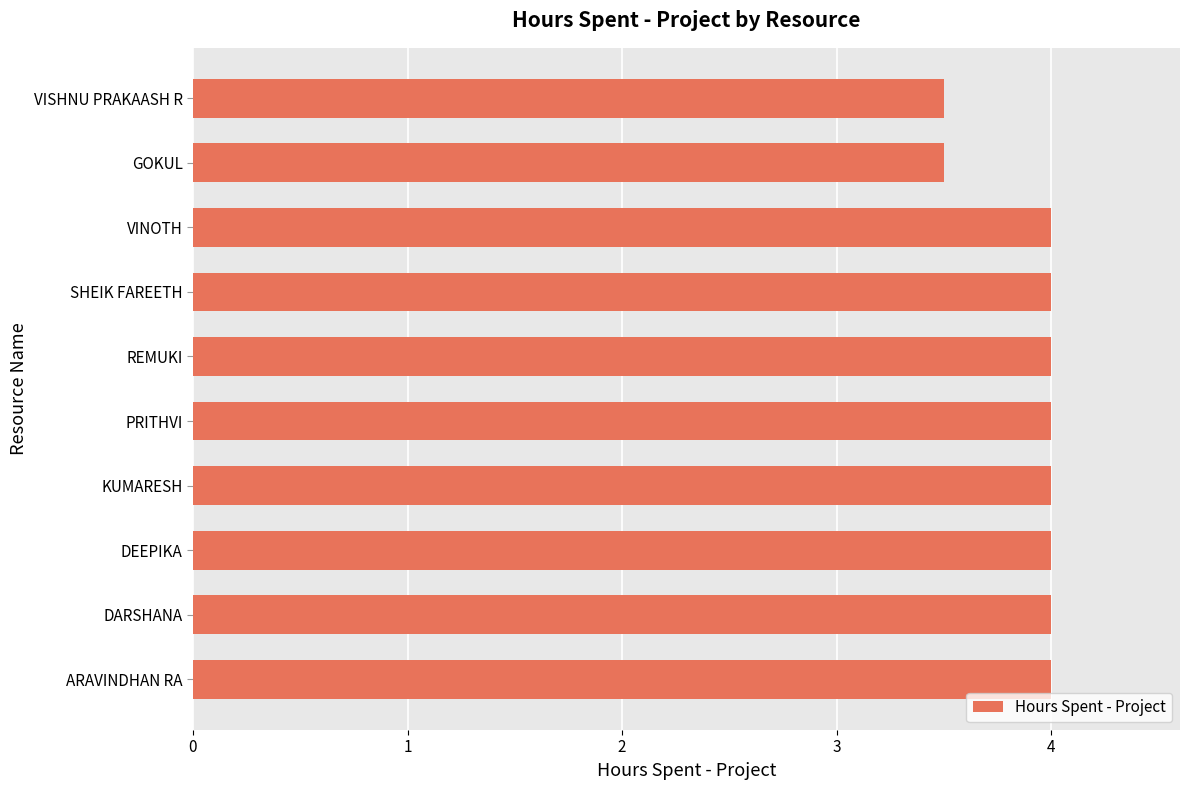

What is the smallest value displayed?

3.5